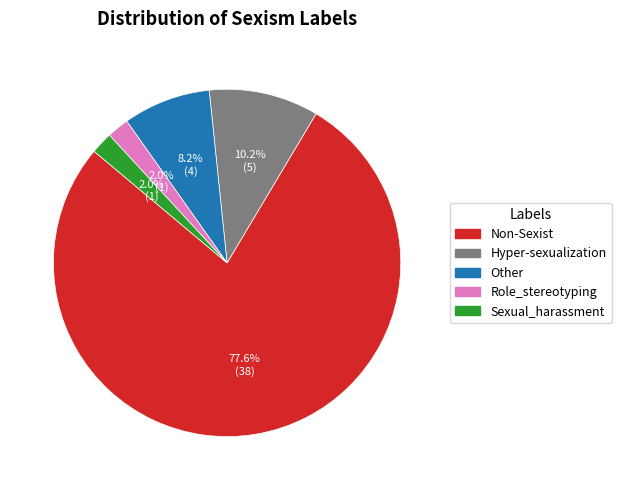

What is the largest slice in the pie chart?

Non-Sexist